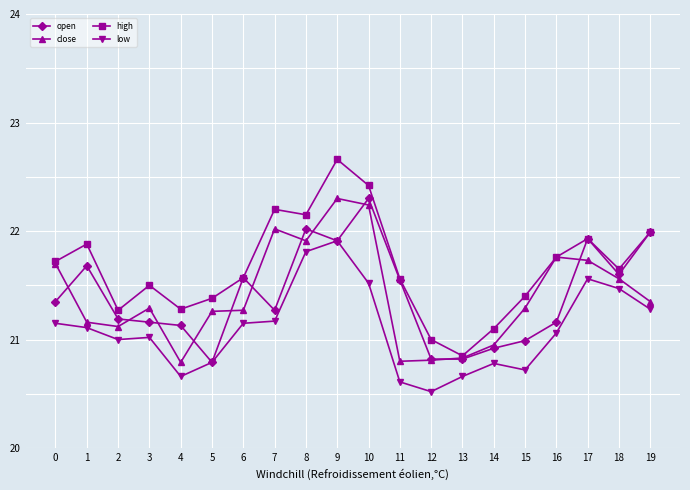

True or false: high and low cross at least once.

False